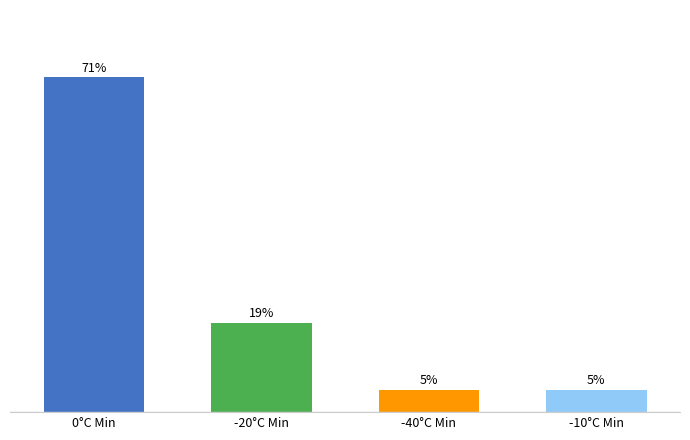

What is the value of the 4th bar from the left?

4.8